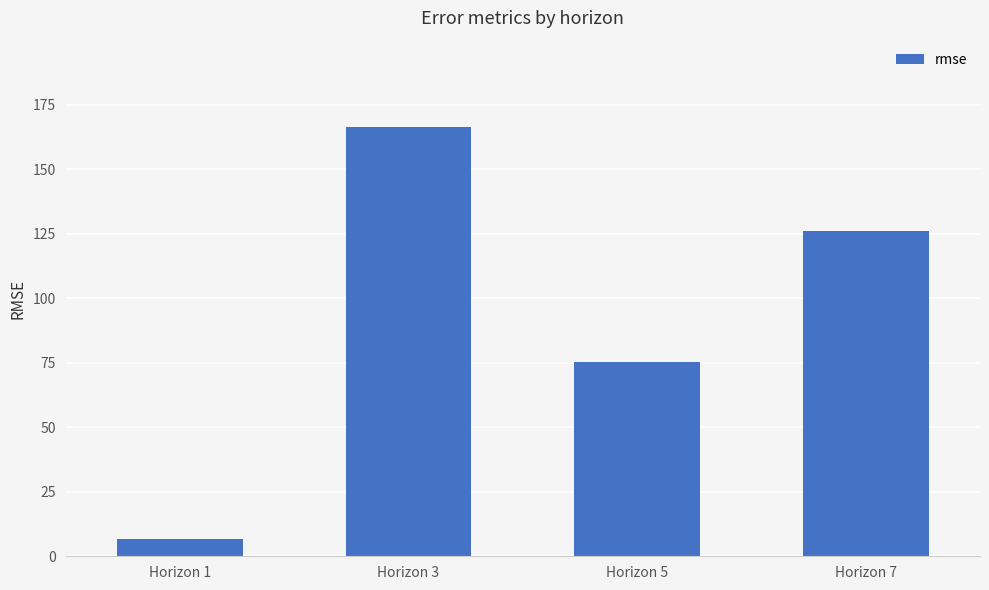

At which label does the data first exceed 126?

Horizon 3